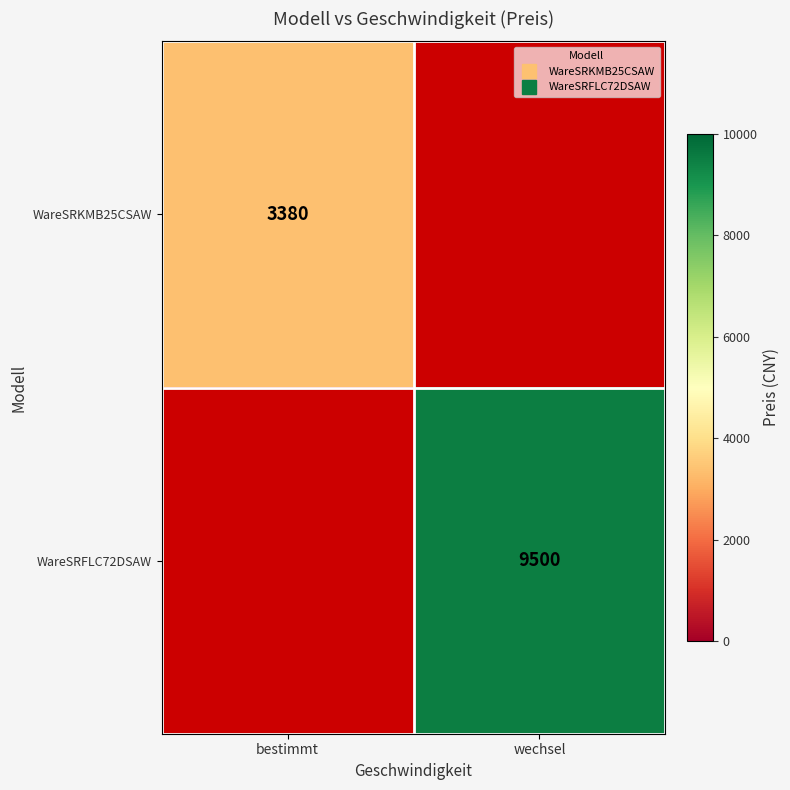

What is the greatest value displayed?

9500.0